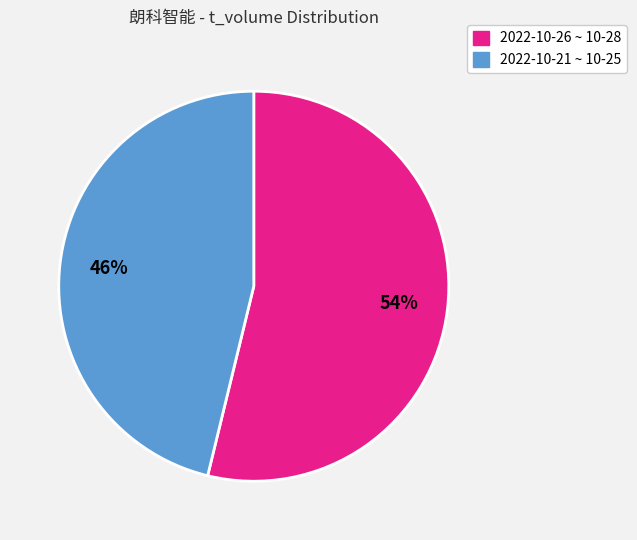

To the nearest percent, what is the average slice percentage?

50%